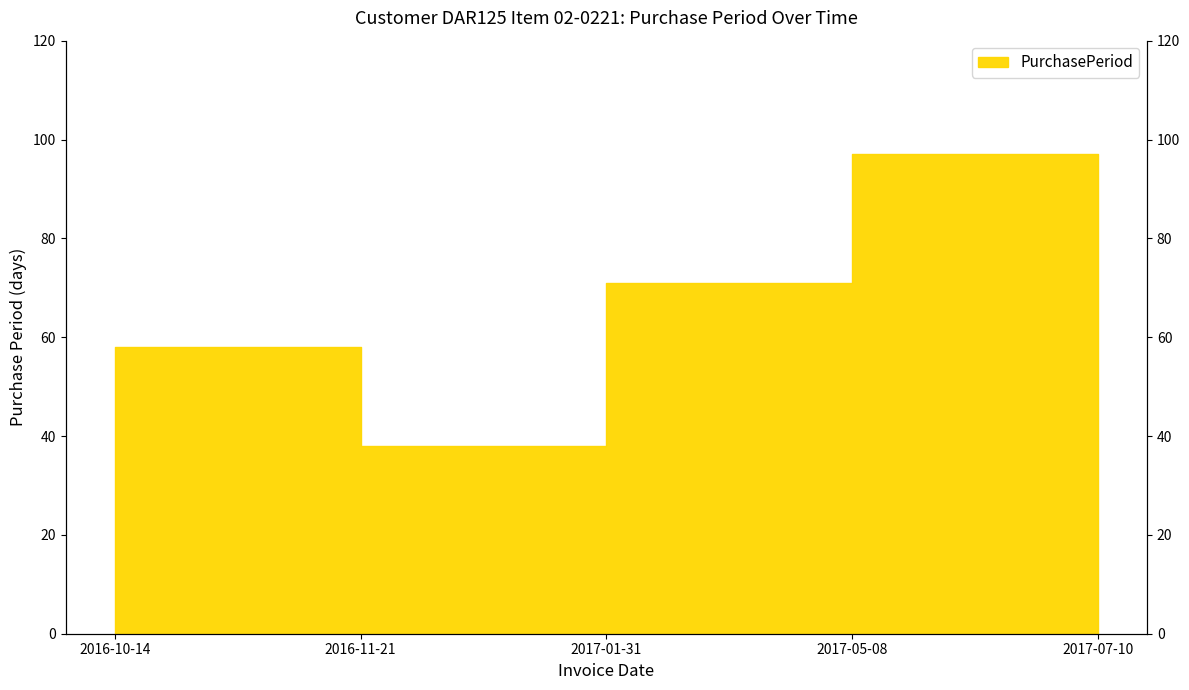

Count the number of categories in the chart.

5